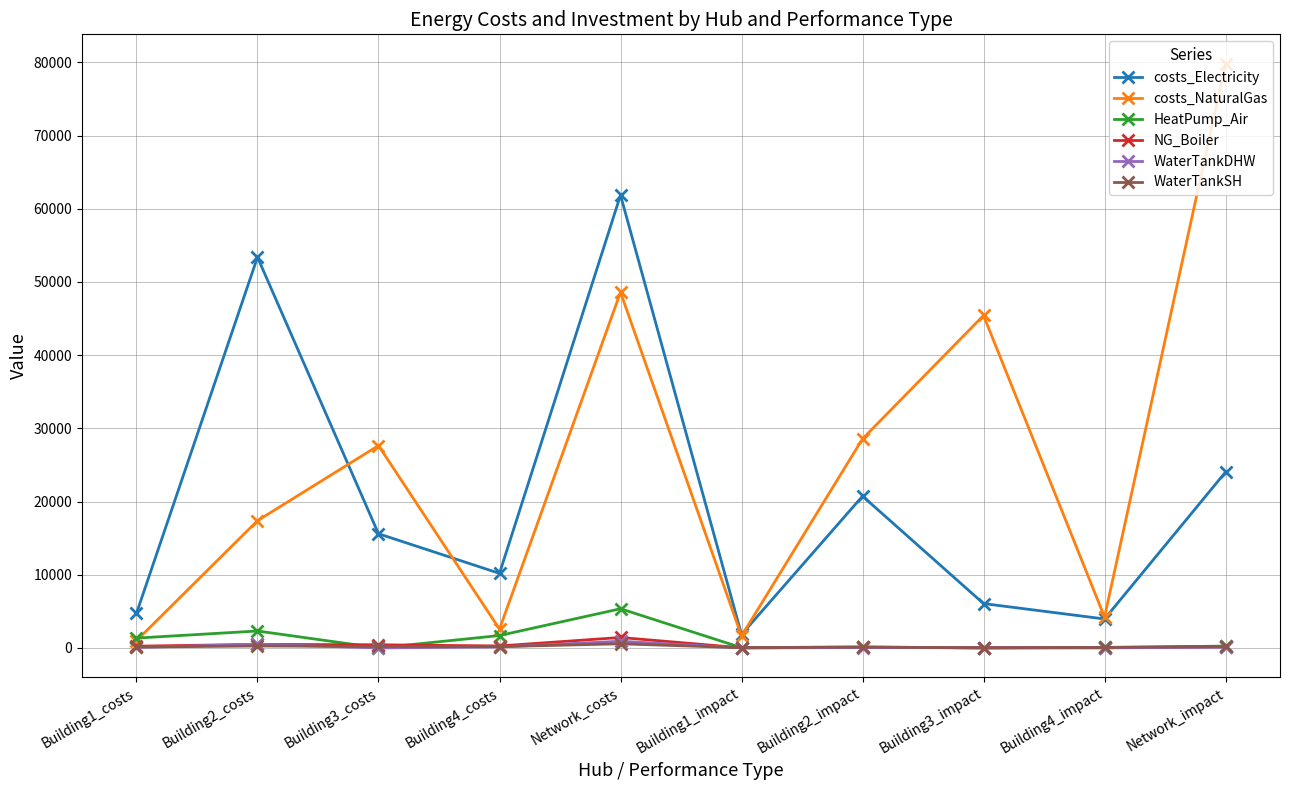

True or false: costs_NaturalGas has more than 2 interior local peaks.

True